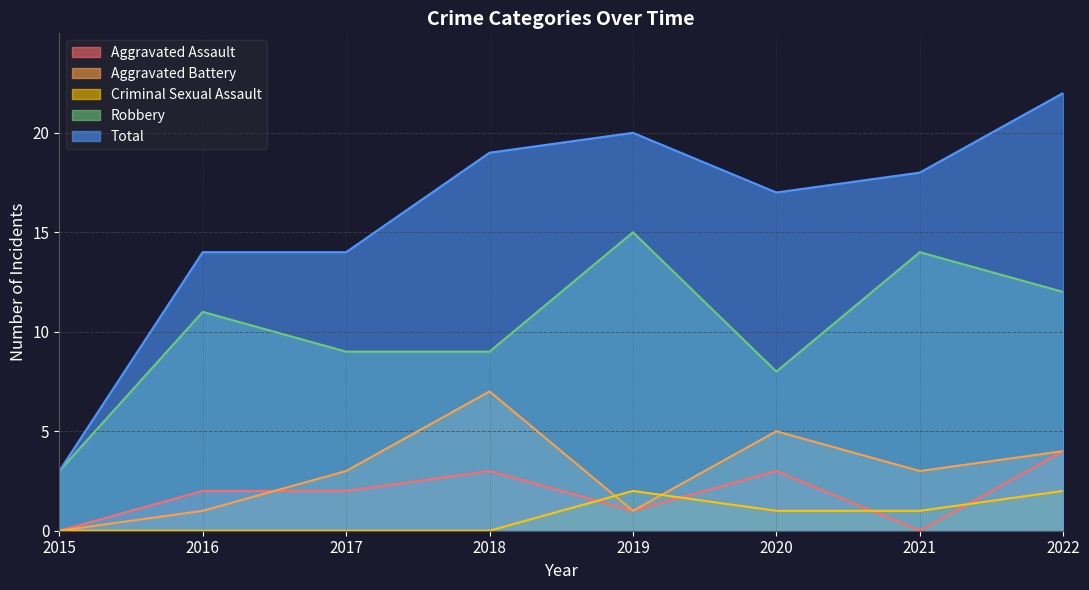

What is the average value of the Aggravated Assault series?

2